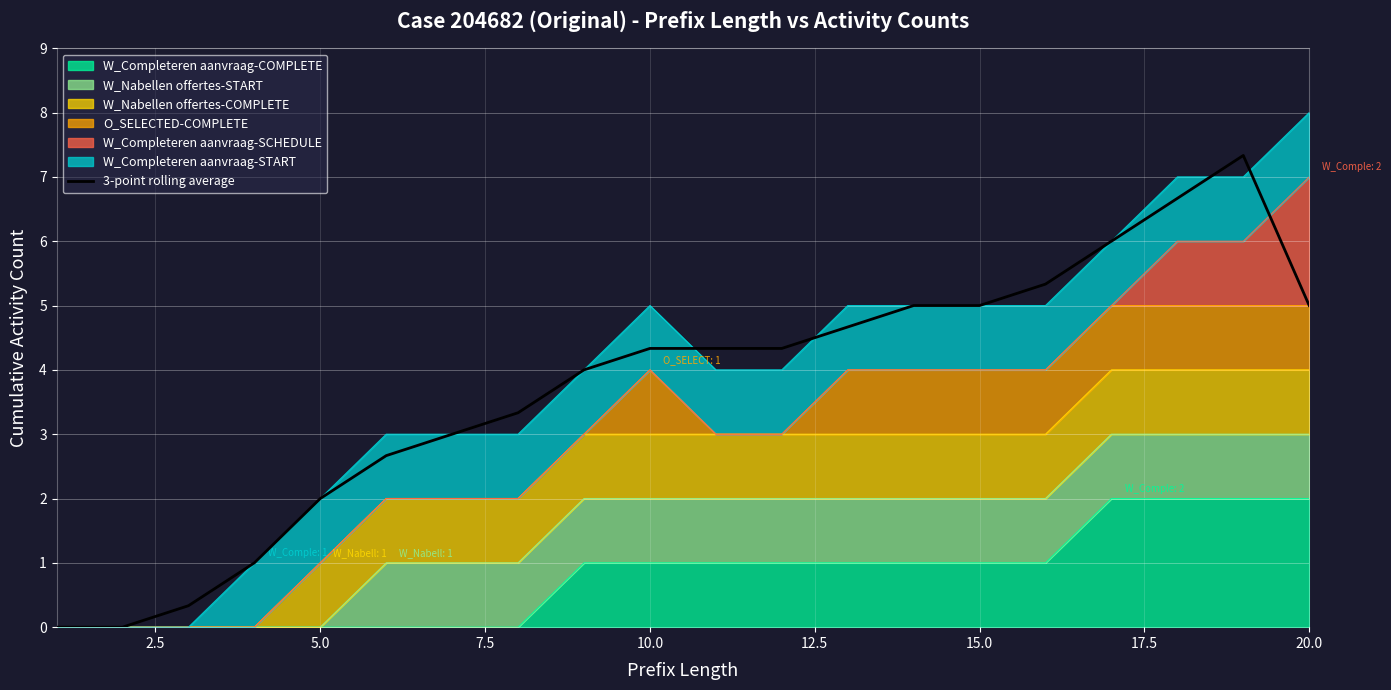

How many lines are shown in the chart?

1